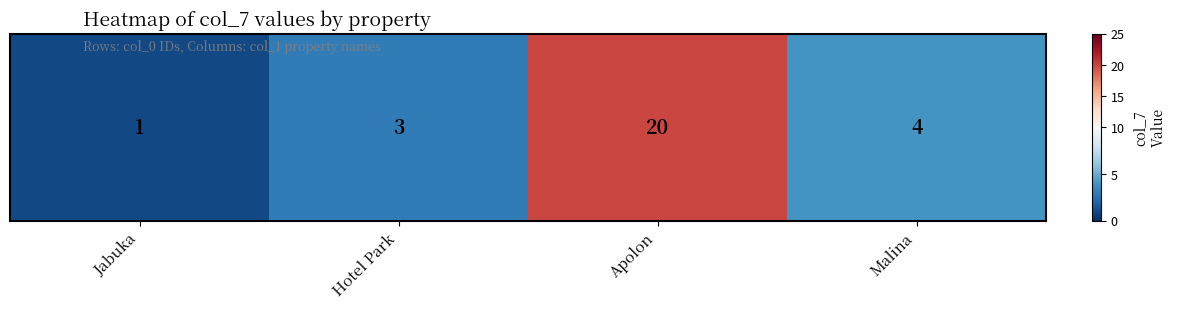

Rank the categories by value from highest to lowest.

Apolon, Malina, Hotel Park, Jabuka